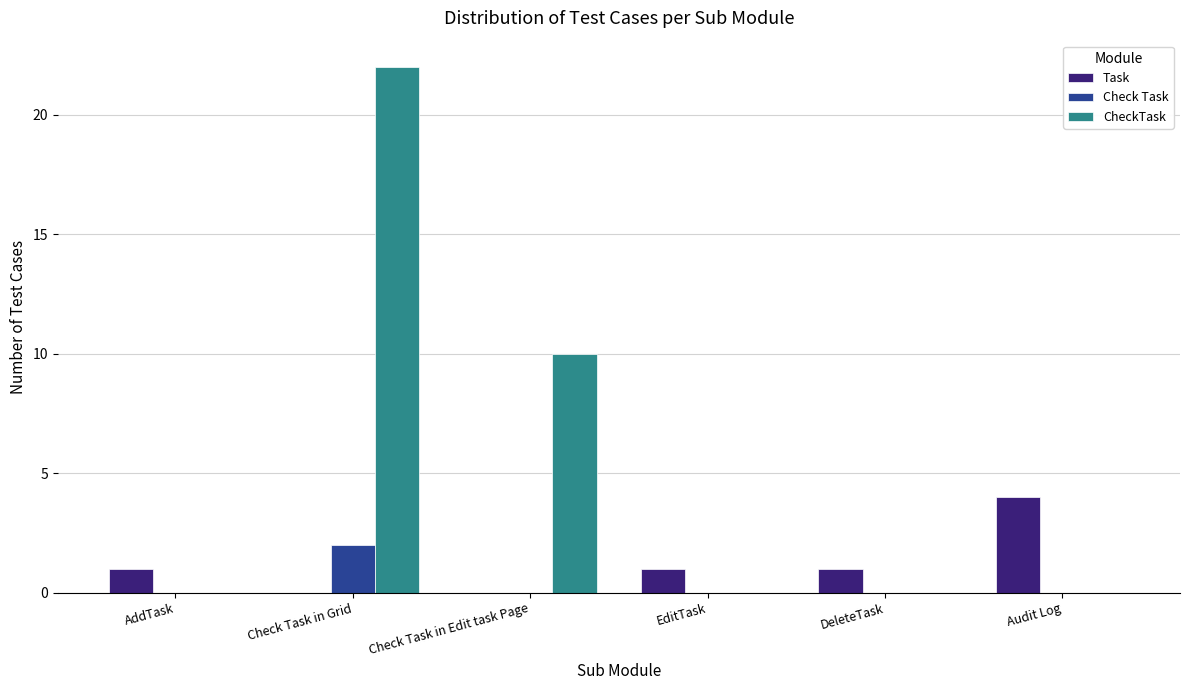

At which category is the sum across all series the highest?

Check Task in Grid